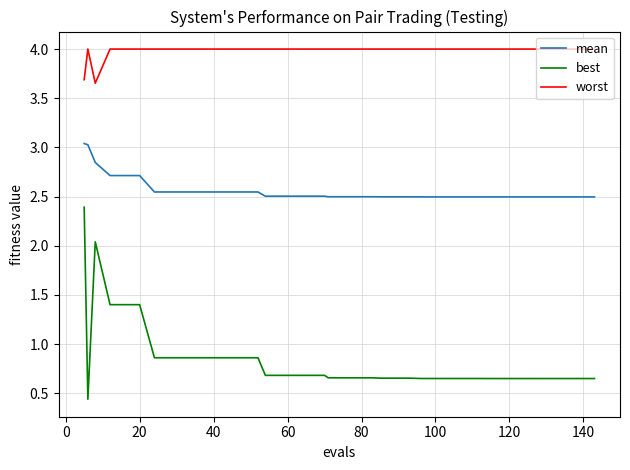

Which series has the largest total across all categories?

worst